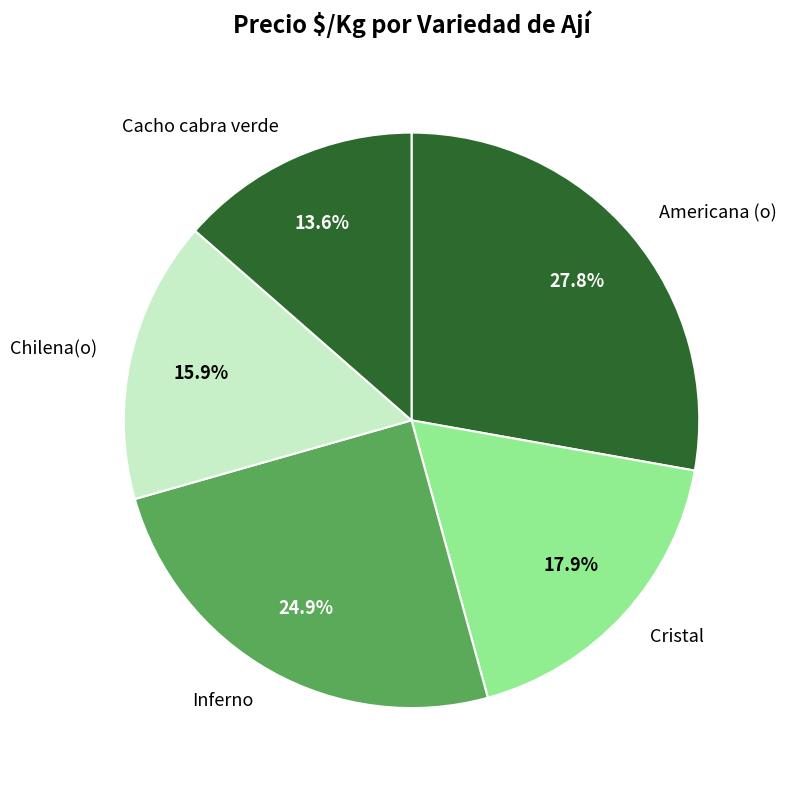

Is there a majority slice in this chart?

No